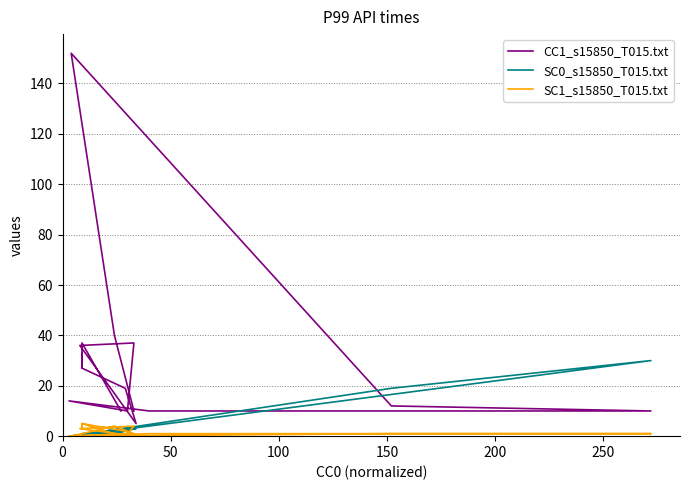

Which series has the widest spread of values?

CC1_s15850_T015.txt